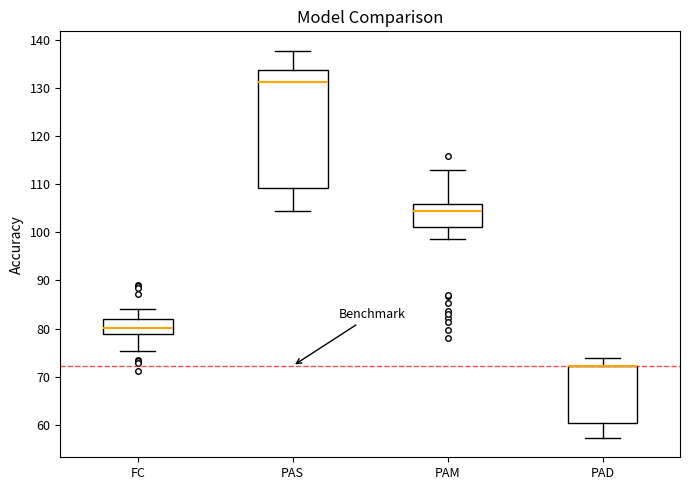

Where does the upper whisker of the box for FC end on the y-axis? The values are not printed on the chart, so give them approximately, as read against the axis.

84